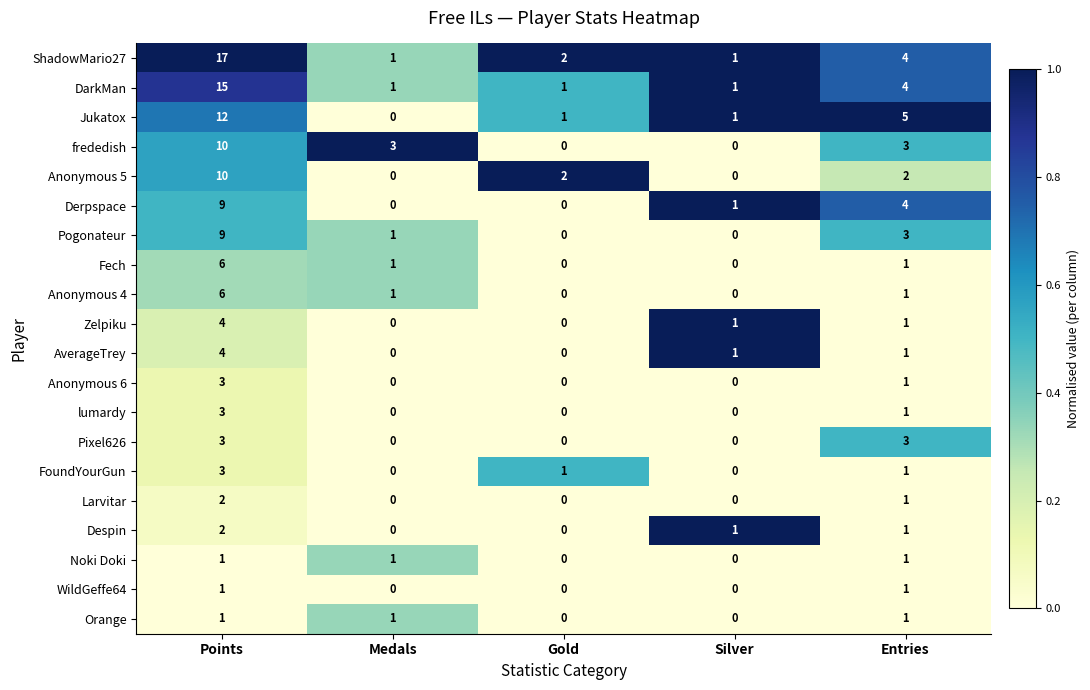

Which series has the largest range (max minus min)?

ShadowMario27